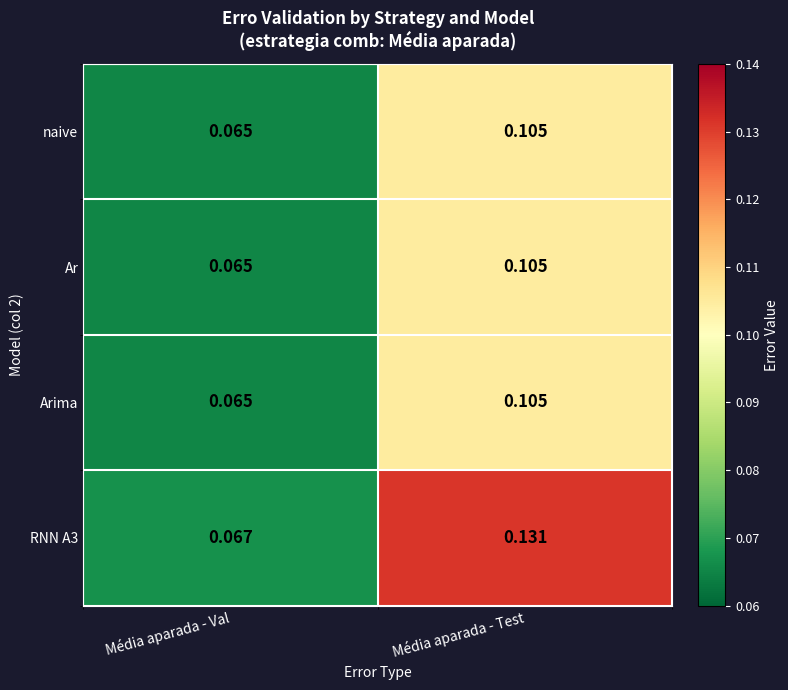

At how many categories does at least one series exceed 0?

2